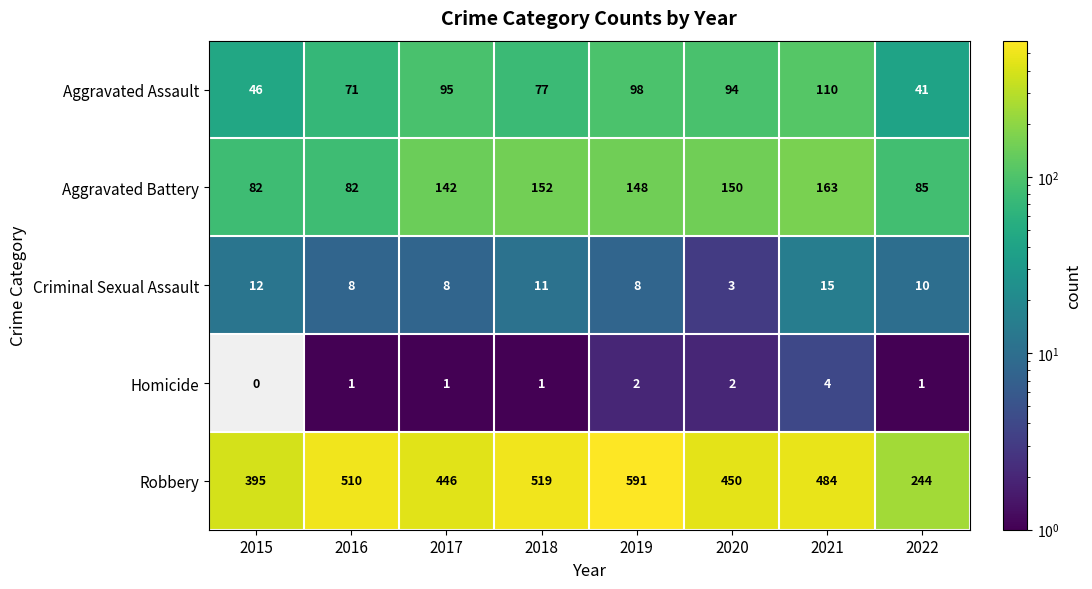

At 2018, list the series in order from smallest to largest.

Homicide, Criminal Sexual Assault, Aggravated Assault, Aggravated Battery, Robbery